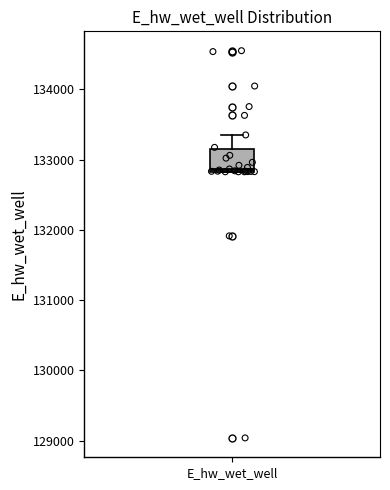

Where is the upper edge of the box for E_hw_wet_well on the y-axis? The values are not printed on the chart, so give them approximately, as read against the axis.

133100